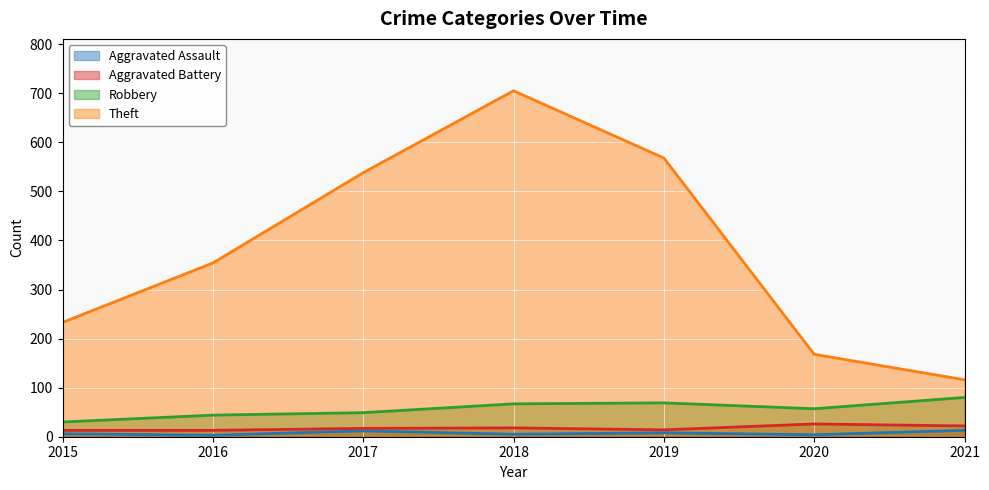

True or false: Aggravated Battery and Robbery cross at least once.

False